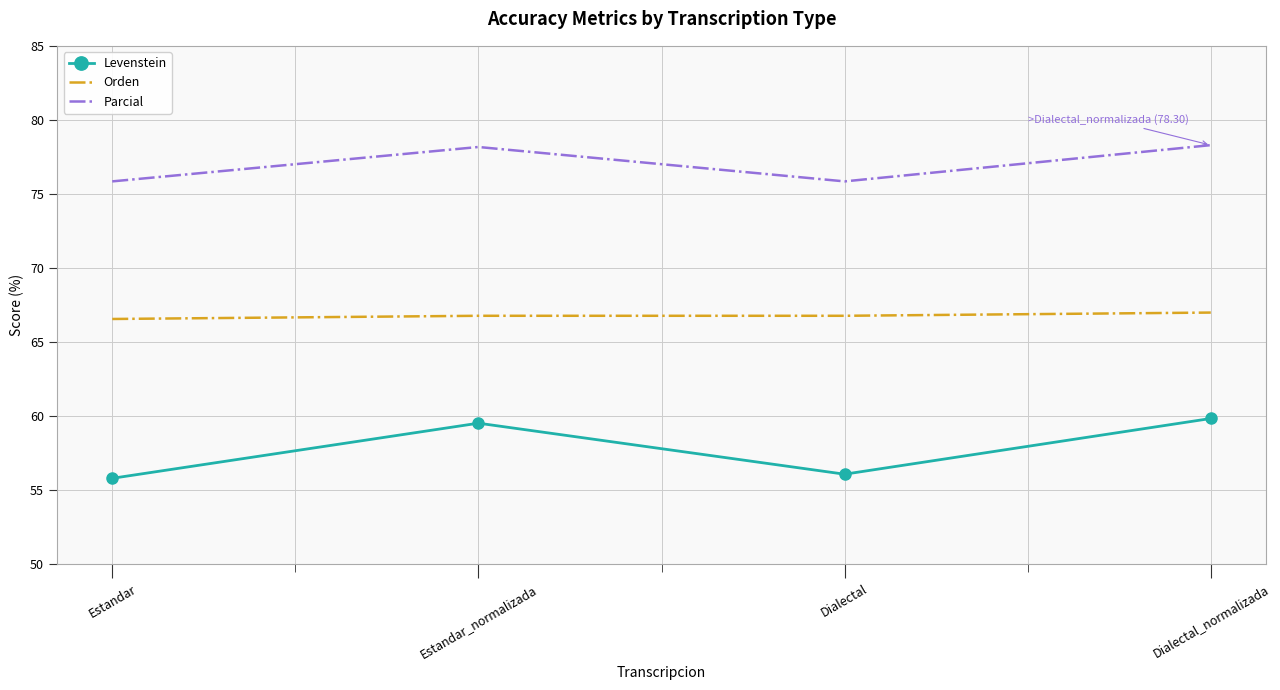

What is the total value across all series at Dialectal_normalizada?

205.1